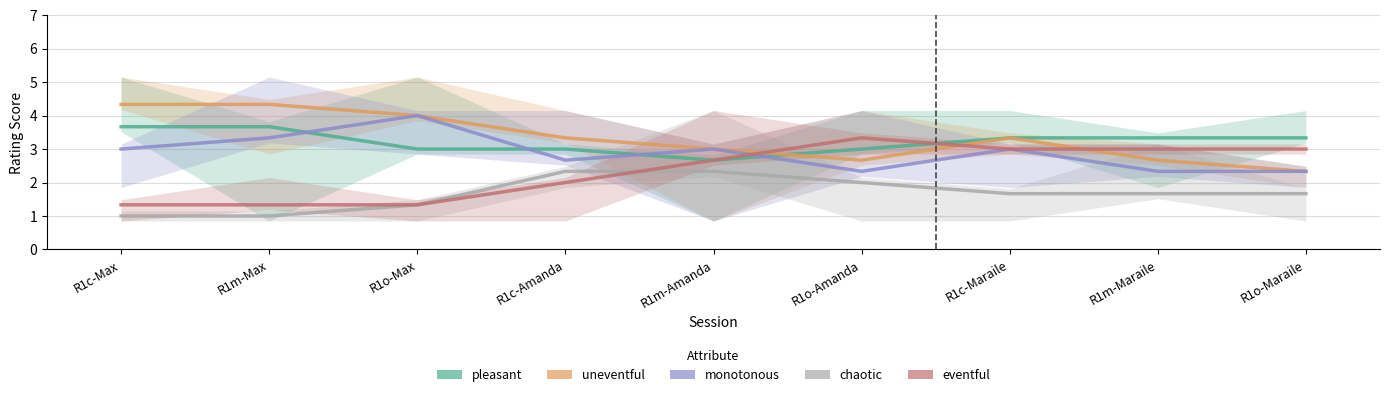

What is the difference between the monotonous values at R1o-Max and R1m-Maraile?

1.7